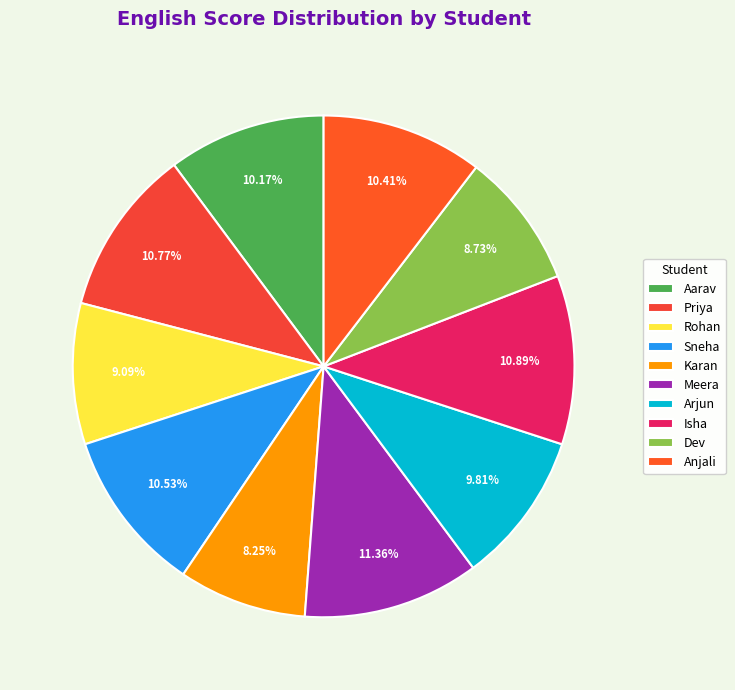

True or false: Aarav accounts for 1% of the total.

False